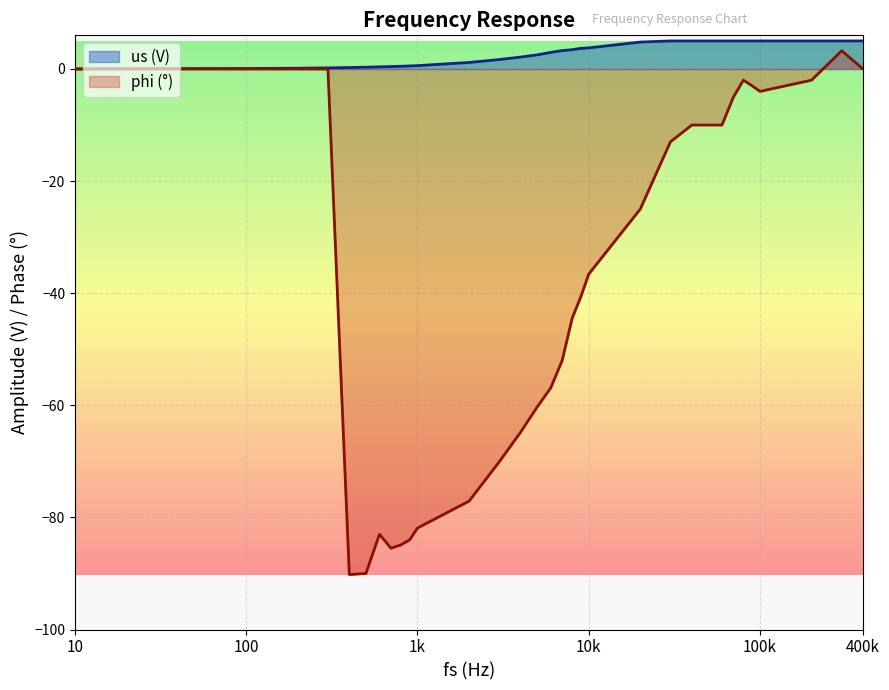

What is the sum of the phi (deg) values at 70 and 2000?

-77.1